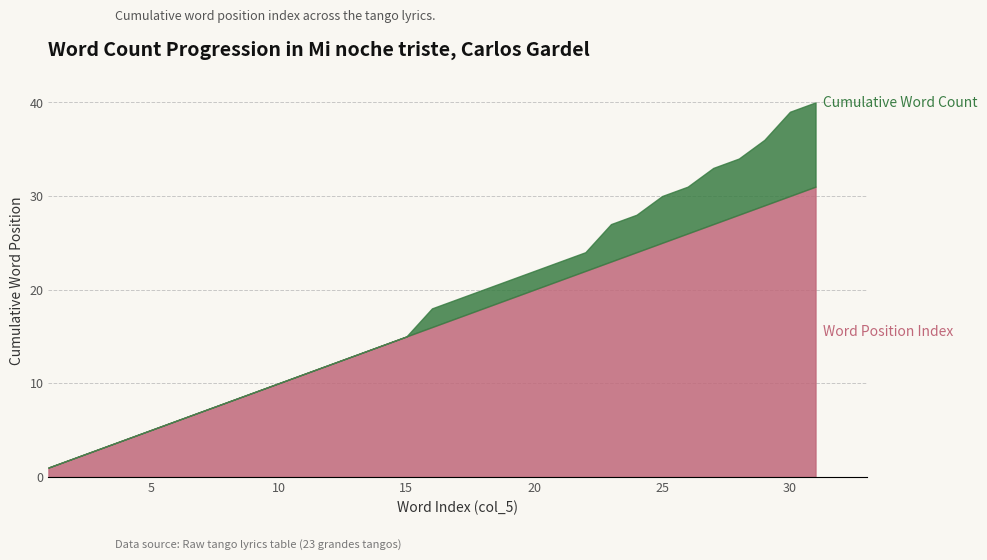

What is the average value of the Word Position series?

16